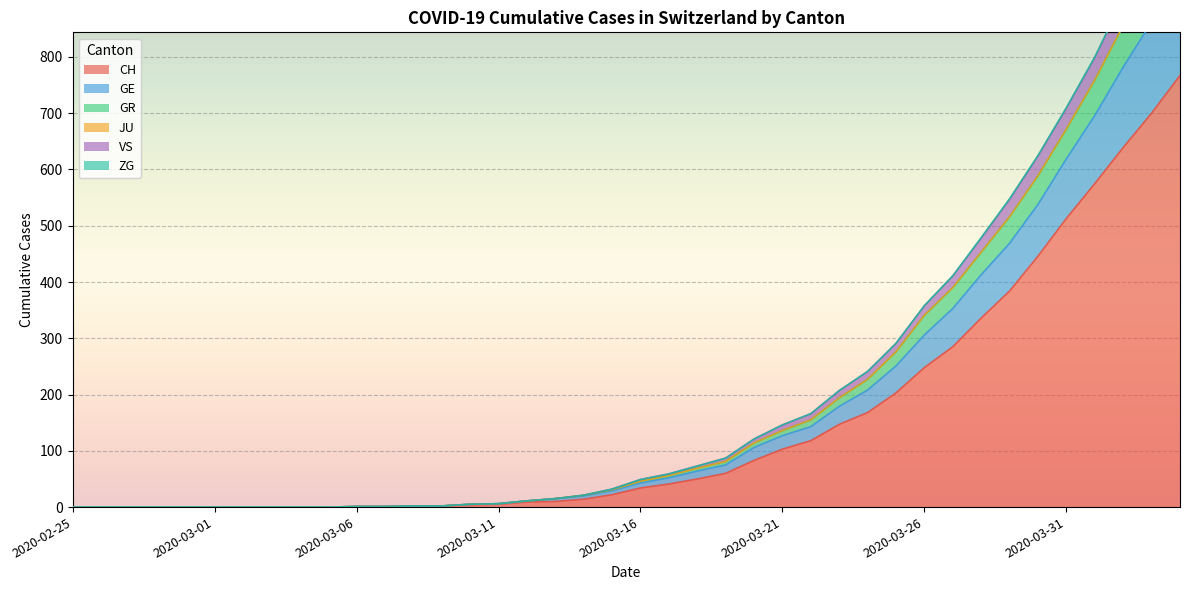

The VS series shows 123 at 2020-03-18. True or false?

False